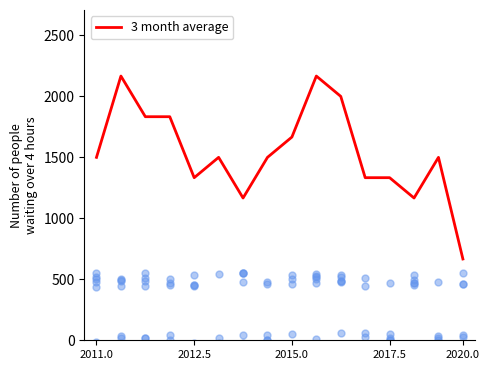

Between 5 and 10, which is larger?

10